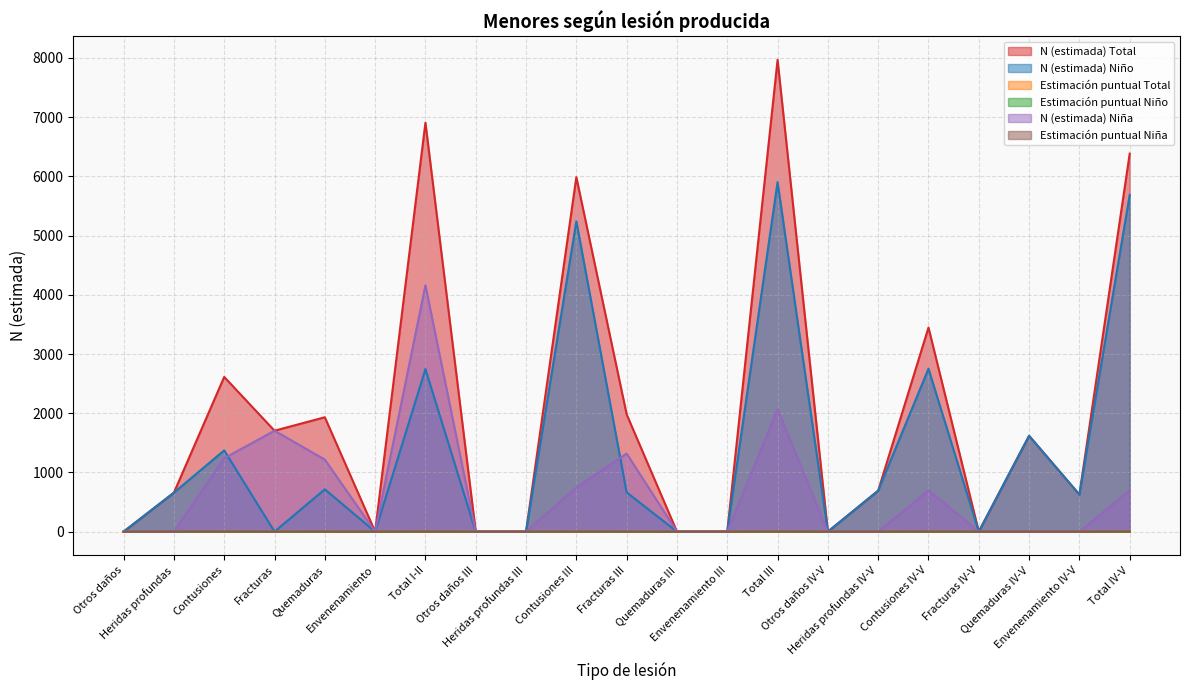

How many interior local peaks does the Estimación puntual Niña series have?

5